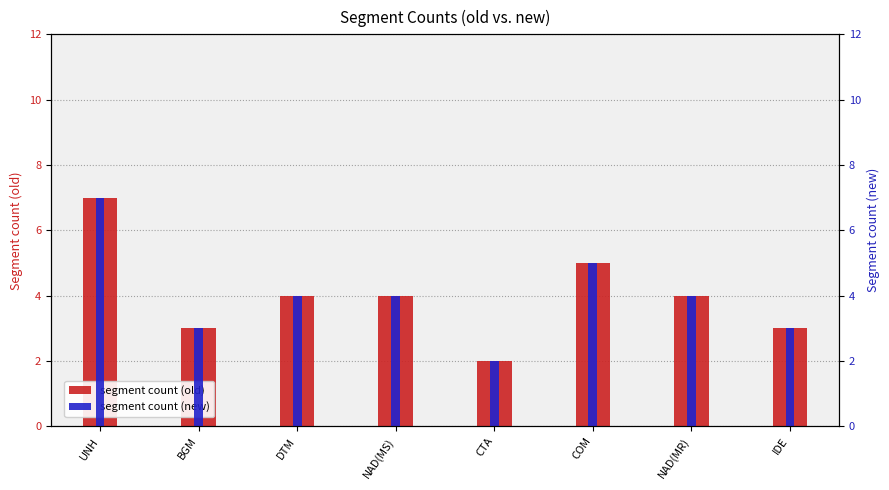

At which label does segment count (new) first exceed 4?

UNH